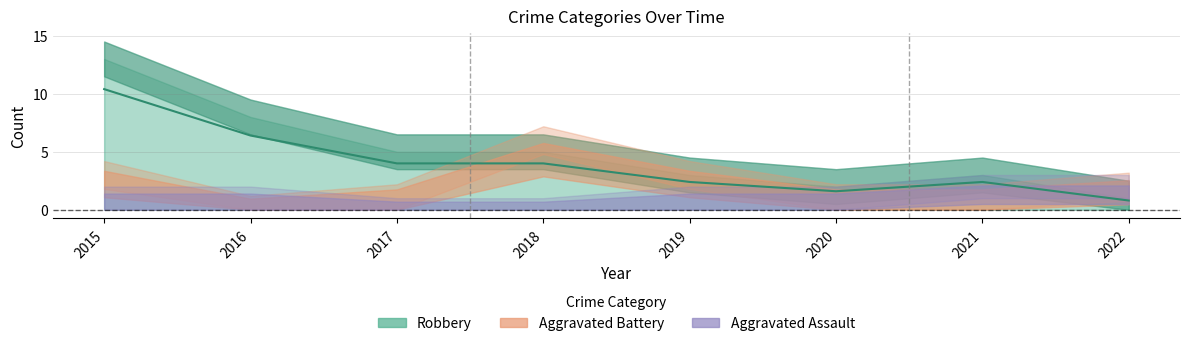

Is the value of Aggravated Assault at 2016 greater than the value of Robbery at 2021?

No